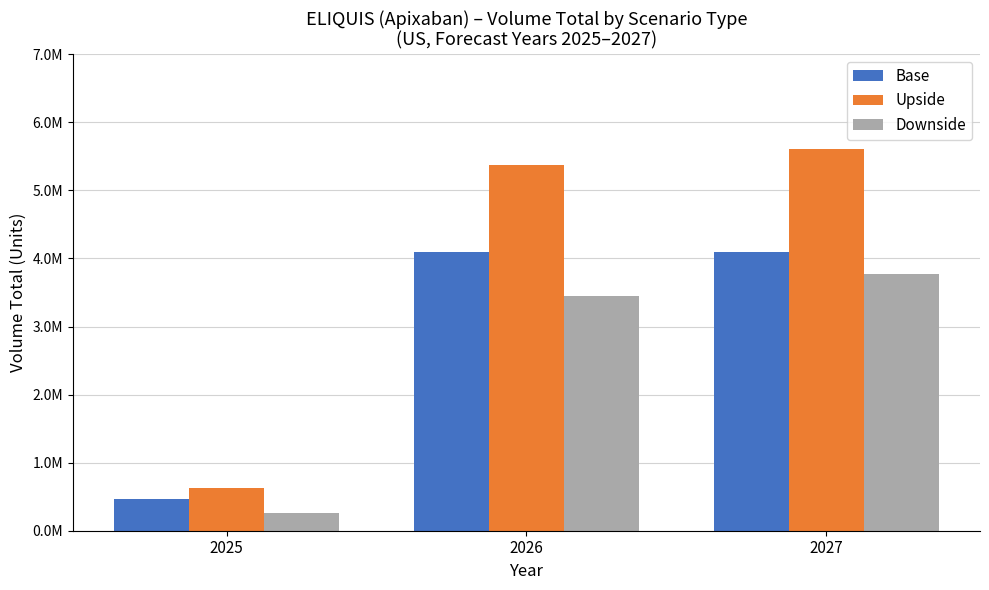

Which has a higher value, 2025 or 2026?

2026